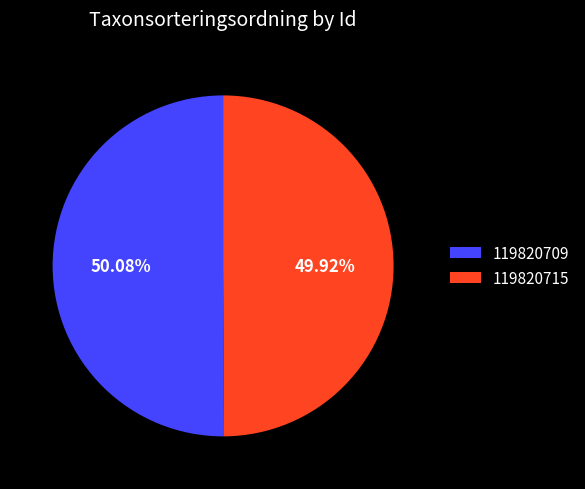

What percentage is the 119820709 slice, to the nearest percent?

50%